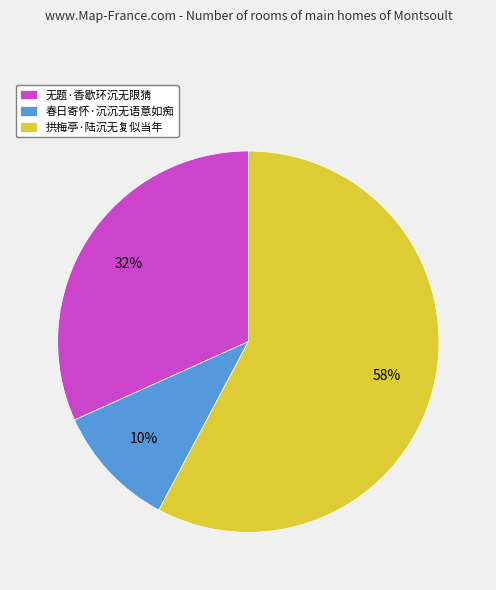

Combined, do 无题·香歇环沉无限猜 and 春日寄怀·沉沉无语意如痴 account for over 50%?

No